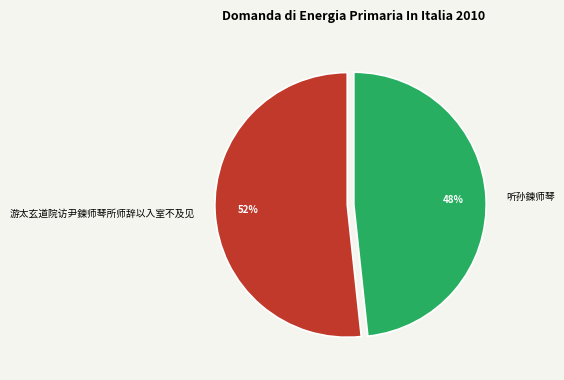

Which has a higher value, 游太玄道院访尹鍊师琴所师辞以入室不及见 or 听孙鍊师琴?

游太玄道院访尹鍊师琴所师辞以入室不及见